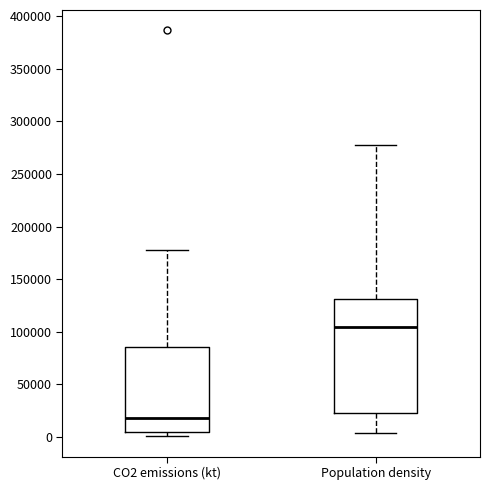

Comparing the boxes themselves (not the whiskers), which one is the tallest?

Population density